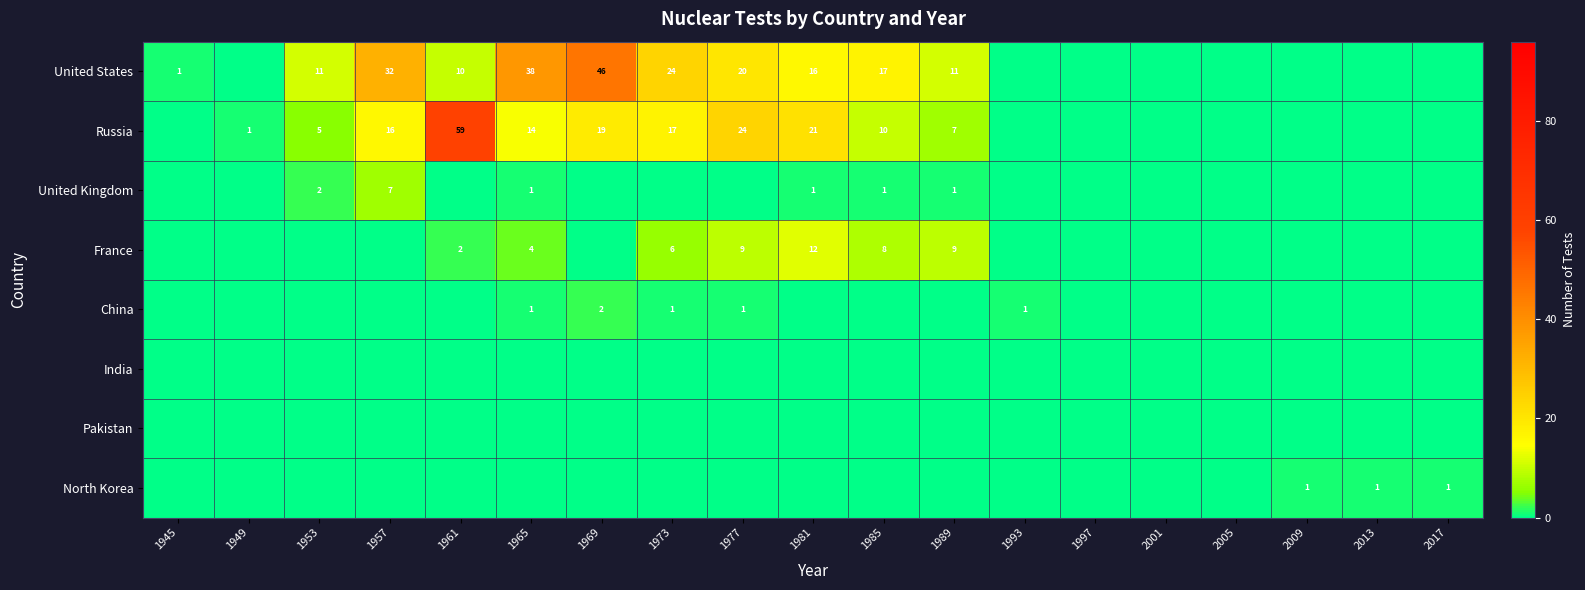

Rank the series at 2005 from highest to lowest value.

United States, Russia, United Kingdom, France, China, India, Pakistan, North Korea